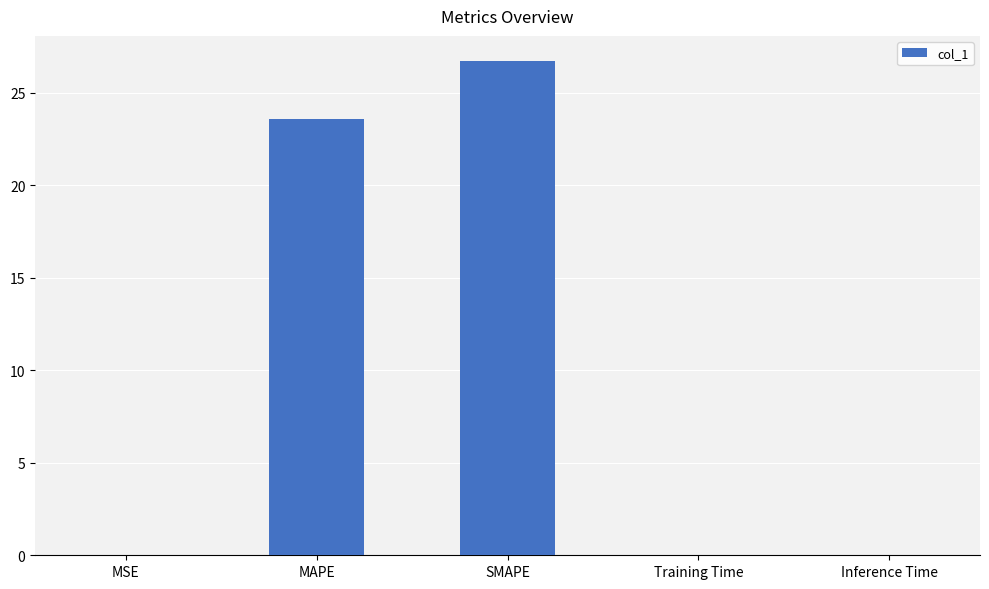

What is the sum of all values?

50.4